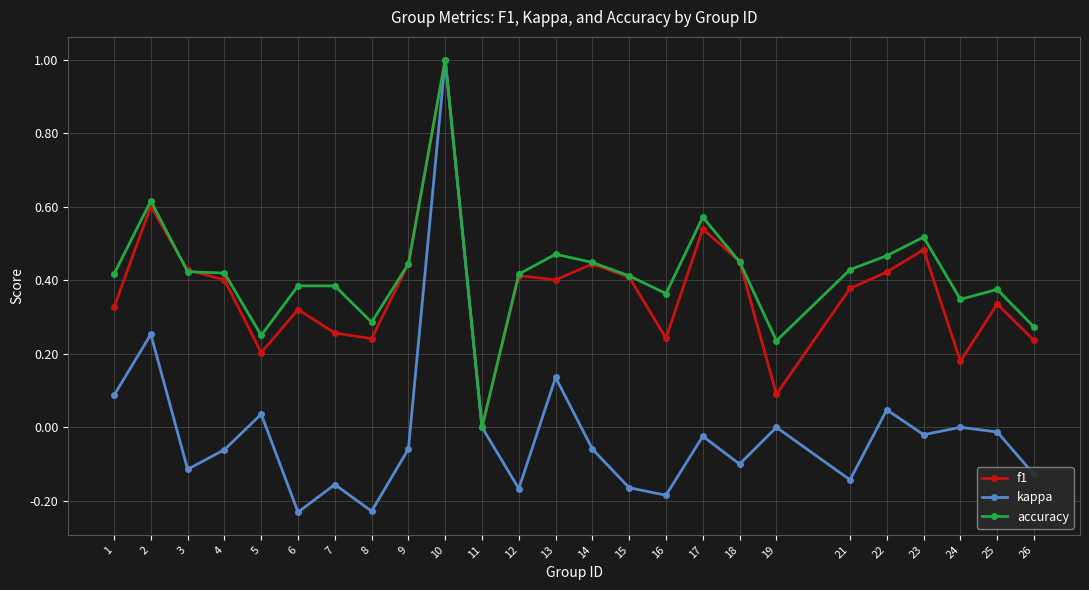

Is it true that f1 equals 0.1 at 14?

False